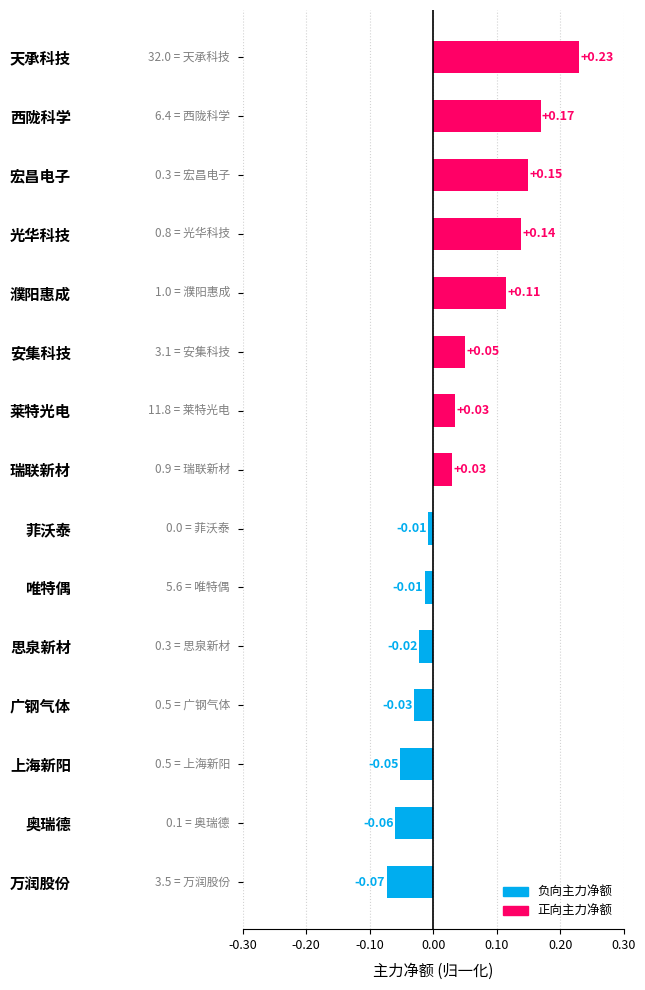

What is the label of the 8th bar from the bottom?

瑞联新材